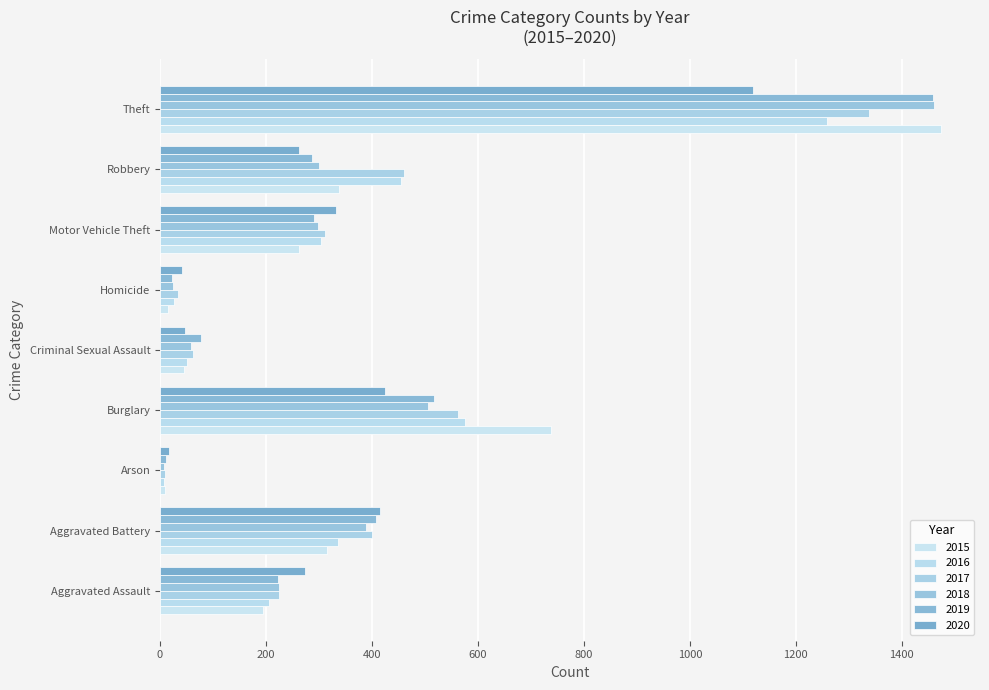

Reading left to right, transcribe all the data shown in this chart.

2015: 194	316	9	738	46	15	263	337	1474
2016: 206	336	7	576	50	26	304	454	1259
2017: 225	400	10	562	62	33	312	460	1339
2018: 225	389	7	506	59	25	298	301	1461
2019: 223	407	12	517	77	22	290	287	1459
2020: 273	416	17	425	48	41	333	263	1120